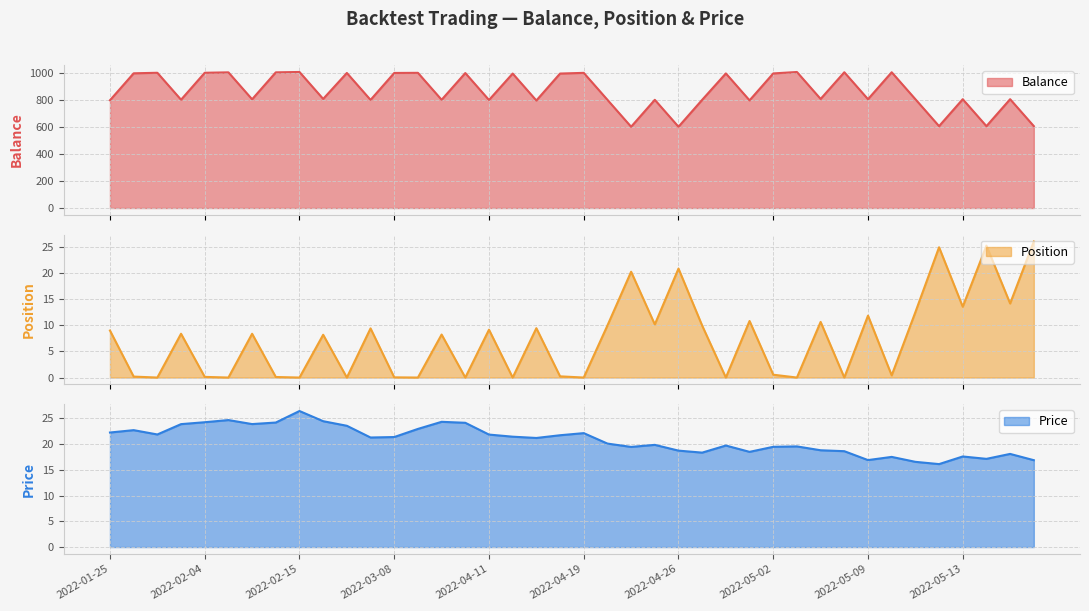

What is the difference between the maximum and minimum values in the Position series?

26.0